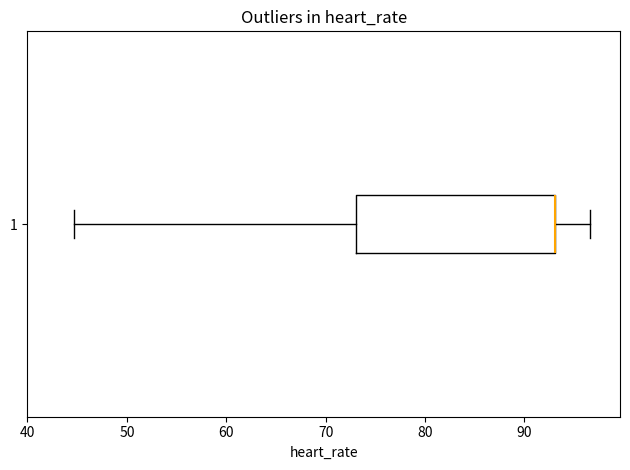

Where does the right whisker of the box at y = 1 end on the x-axis? The values are not printed on the chart, so give them approximately, as read against the axis.

97